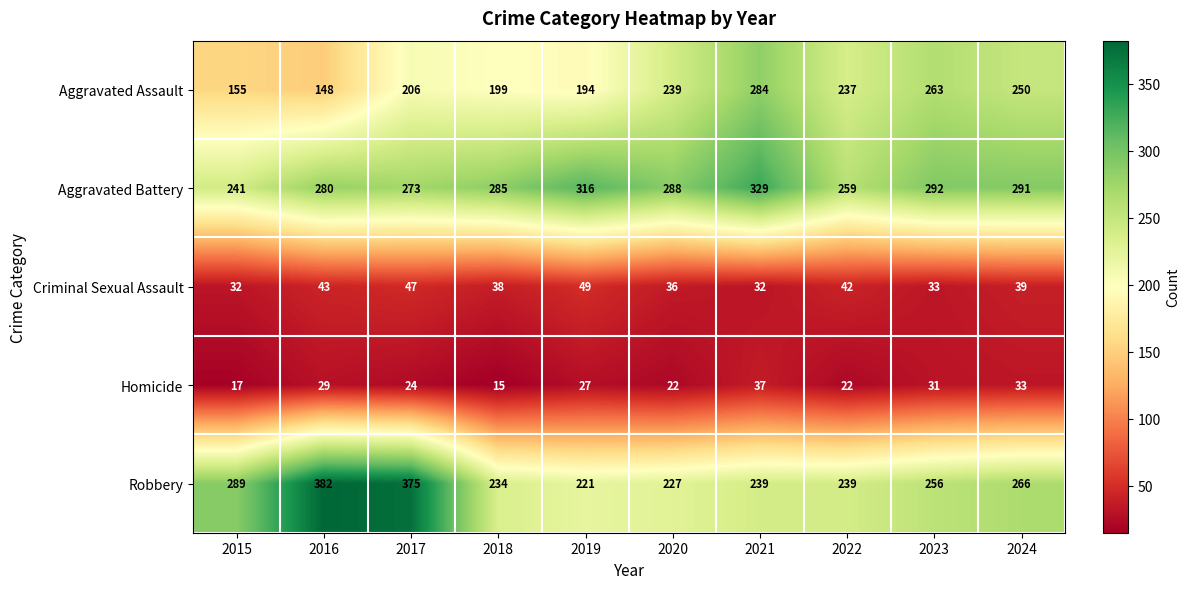

Where is Homicide nearest to the value 26?

2019